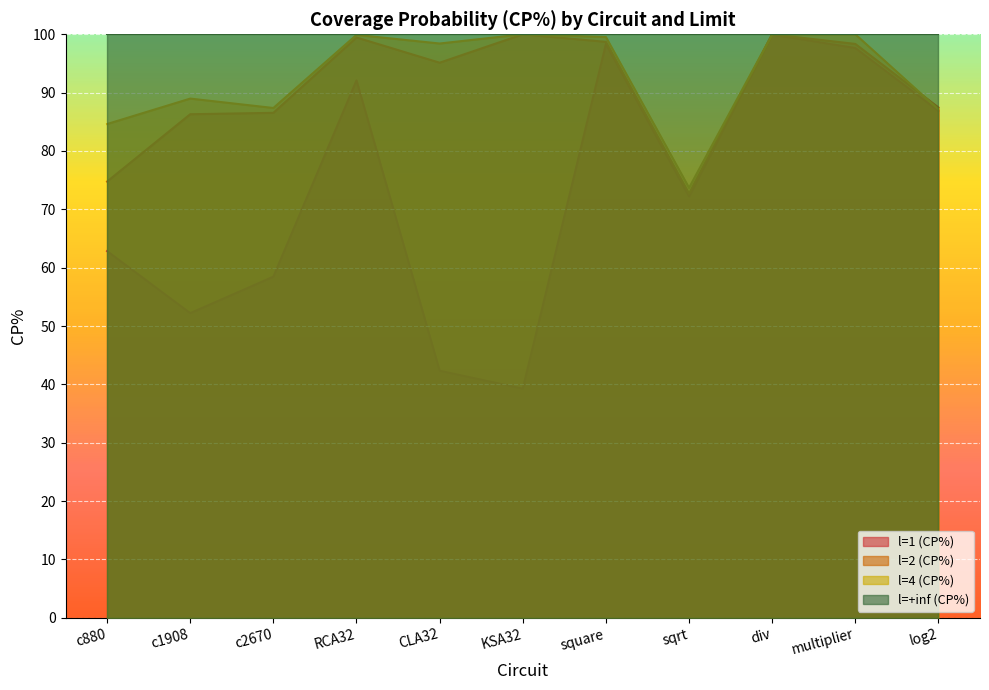

Is the value of l=1 (CP%) at multiplier greater than the value of l=4 (CP%) at sqrt?

Yes